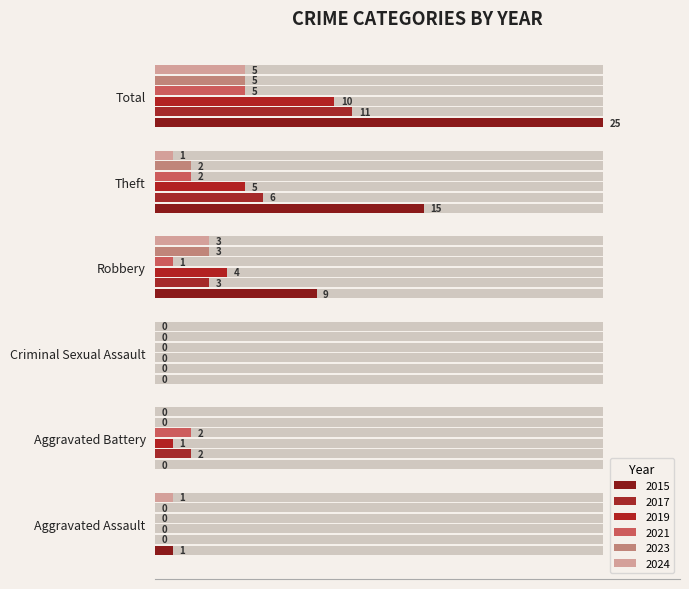

Which series has the widest spread of values?

2015